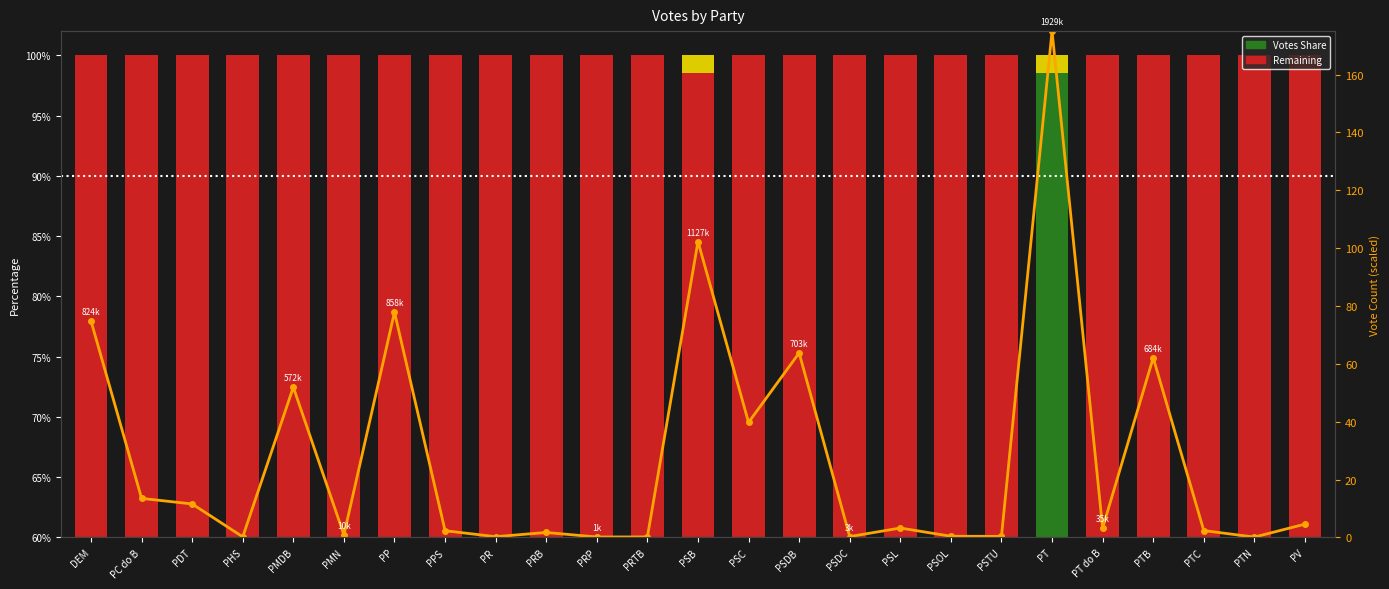

Which category has the highest value in the col_1 series?

PT